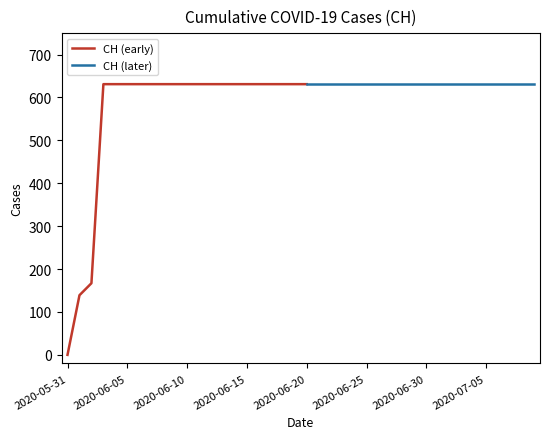

How many positive values are there?

39